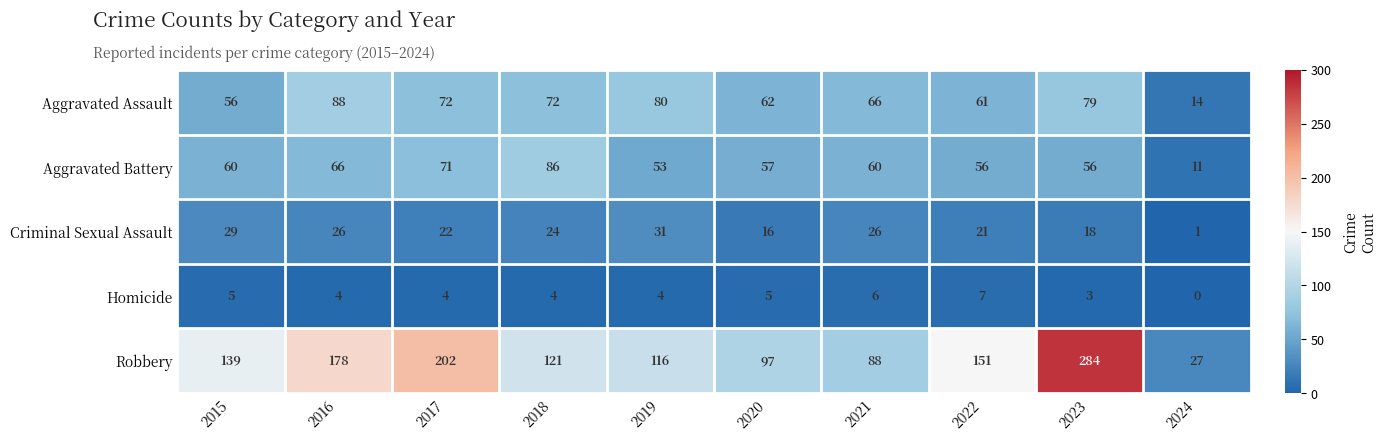

Which category has the highest value across all series?

2023